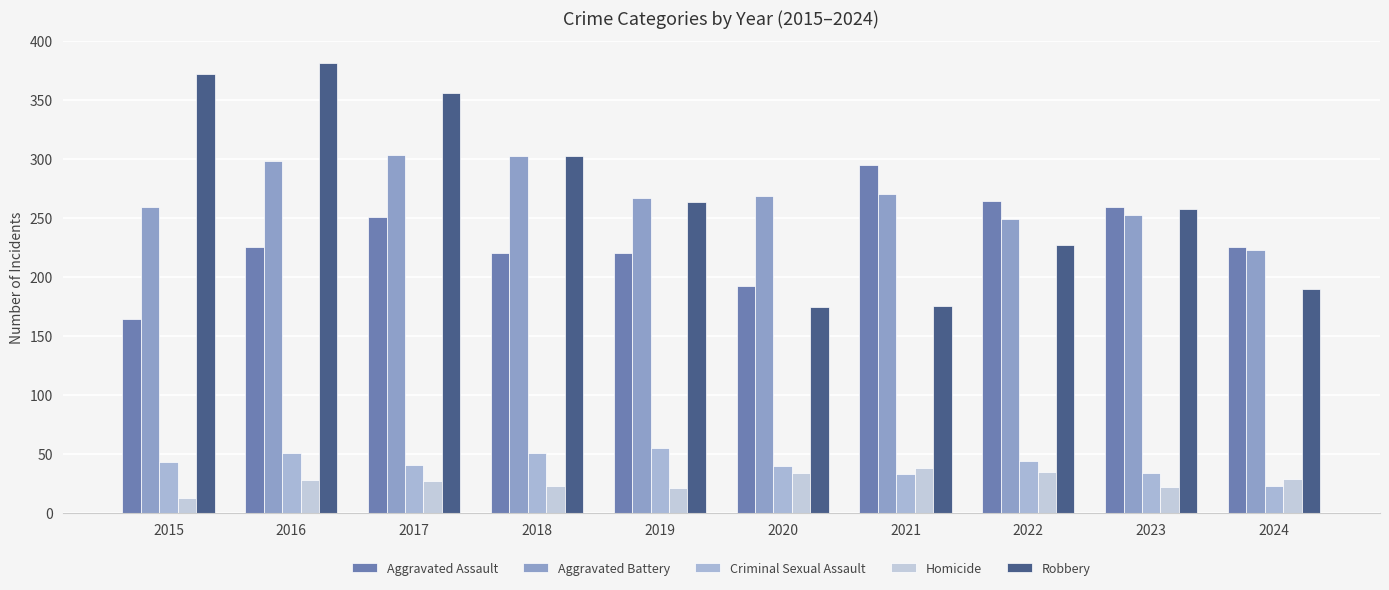

Which series changed the most between 2016 and 2019?

Robbery